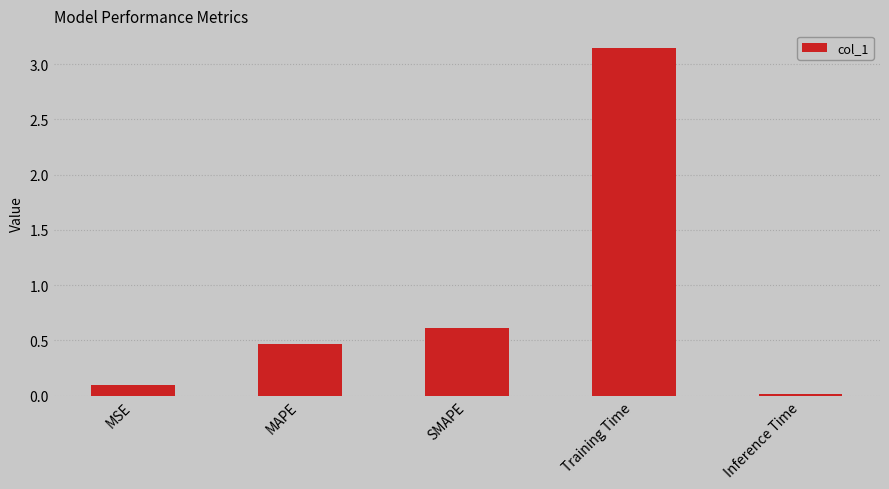

The value at MAPE is 0.5. True or false?

True